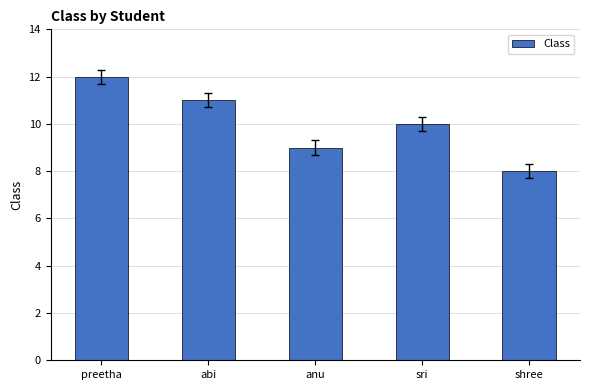

Reading left to right, list all the values displayed in this chart.

12	11	9	10	8